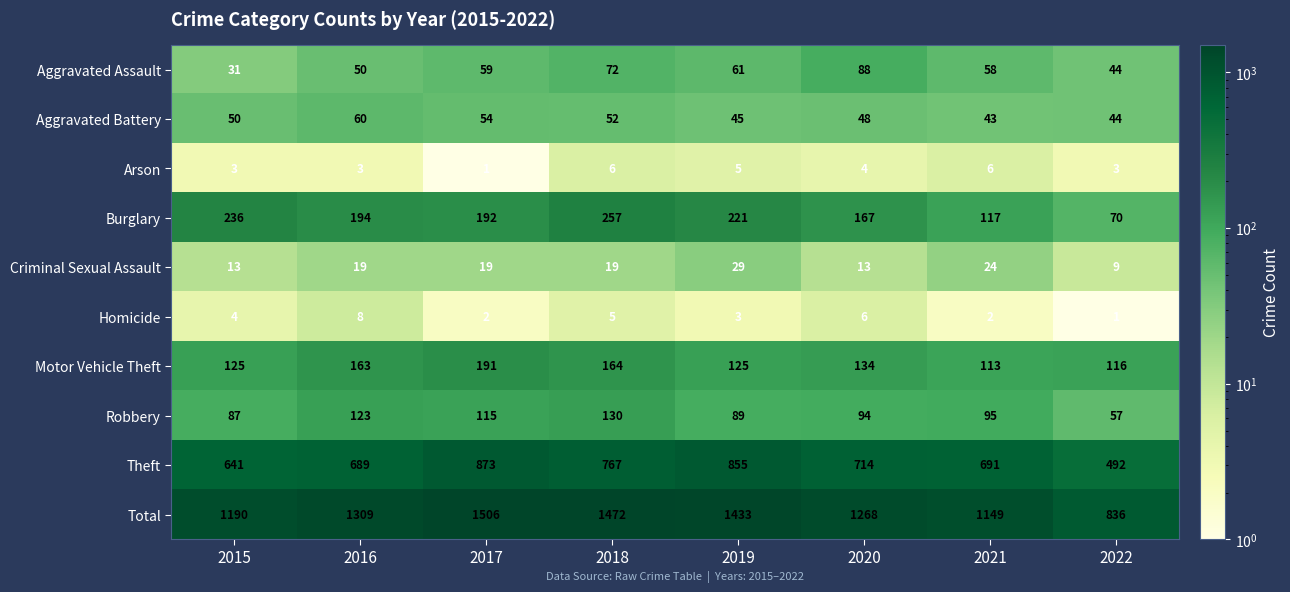

Is it true that Aggravated Assault equals 51 at 2020?

False